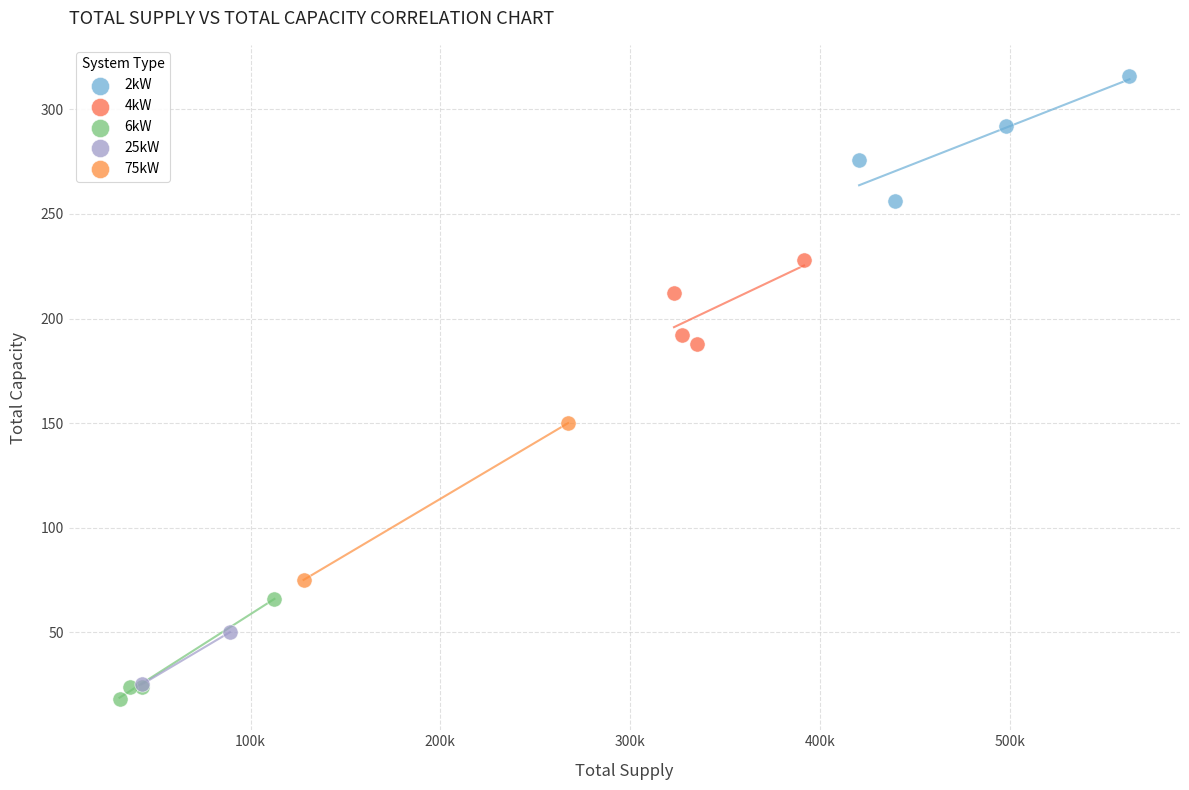

Which series contains the highest Y value?

2kW